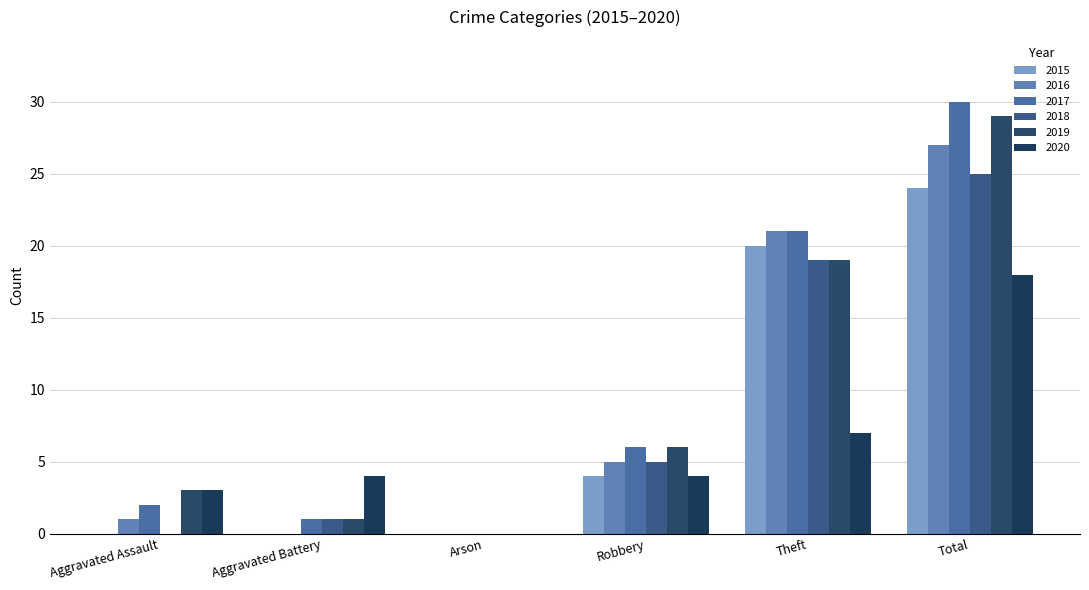

Reading left to right, list all the values displayed in this chart.

2015: Aggravated Assault=0	Aggravated Battery=0	Arson=0	Robbery=4	Theft=20	Total=24
2016: Aggravated Assault=1	Aggravated Battery=0	Arson=0	Robbery=5	Theft=21	Total=27
2017: Aggravated Assault=2	Aggravated Battery=1	Arson=0	Robbery=6	Theft=21	Total=30
2018: Aggravated Assault=0	Aggravated Battery=1	Arson=0	Robbery=5	Theft=19	Total=25
2019: Aggravated Assault=3	Aggravated Battery=1	Arson=0	Robbery=6	Theft=19	Total=29
2020: Aggravated Assault=3	Aggravated Battery=4	Arson=0	Robbery=4	Theft=7	Total=18